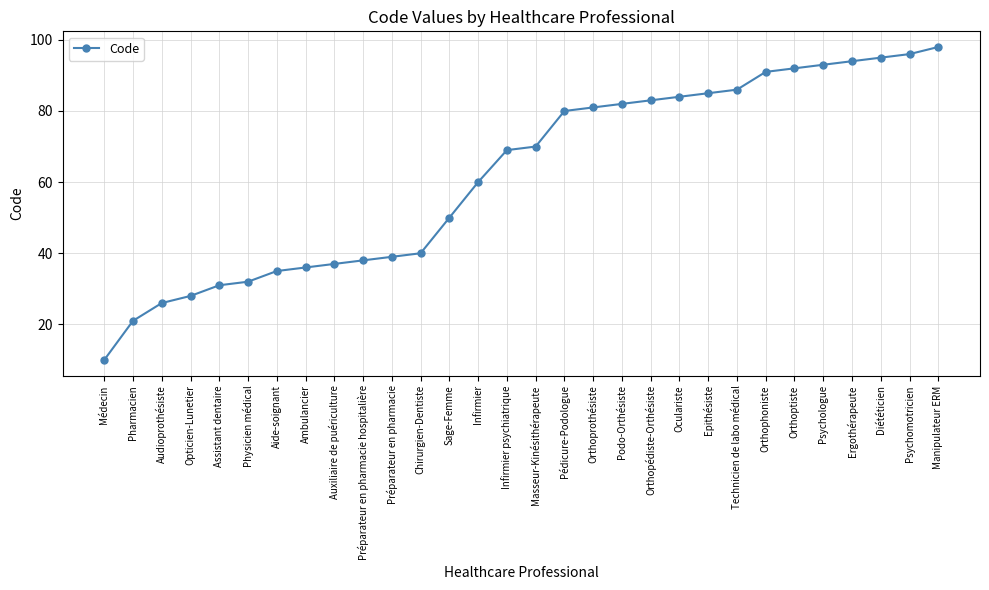

Between Pédicure-Podologue and Masseur-Kinésithérapeute, which is larger?

Pédicure-Podologue